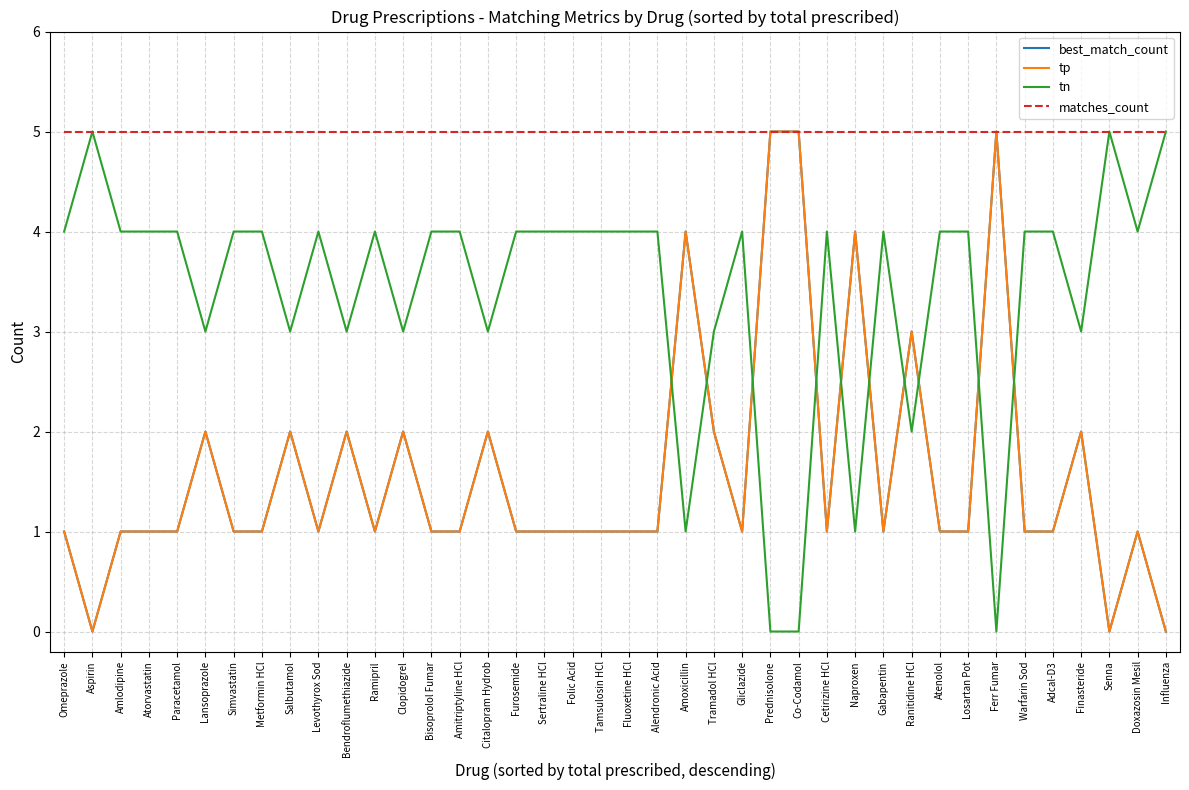

At how many categories does at least one series exceed 0?

40